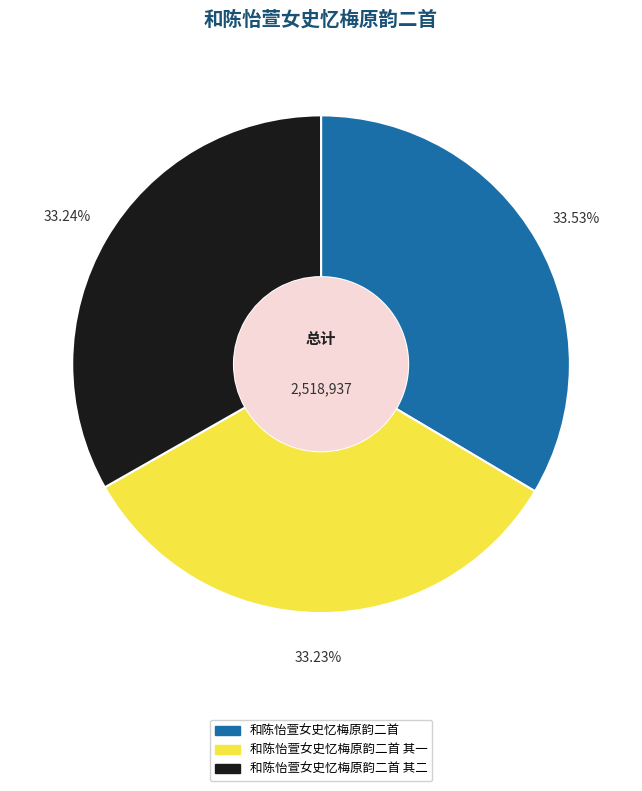

Does 和陈怡萱女史忆梅原韵二首 account for over 50% of the chart?

No